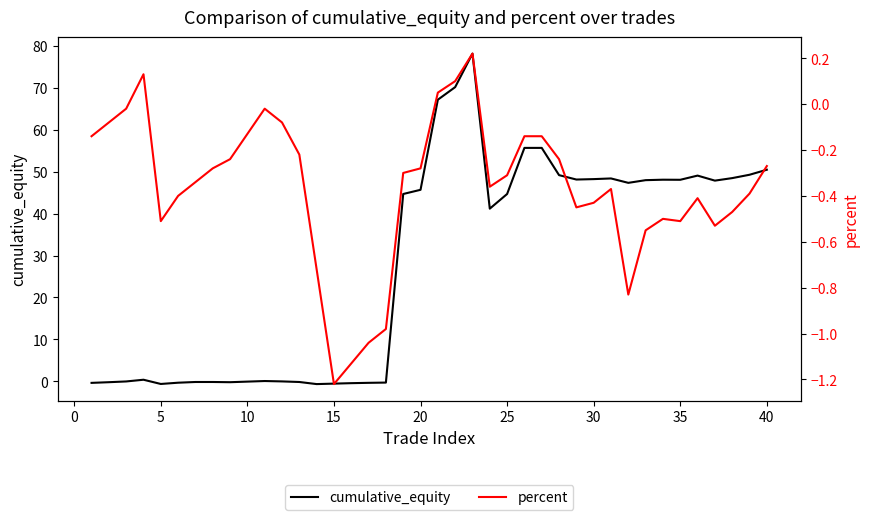

True or false: cumulative_equity has more than 2 points higher than both neighbors.

True